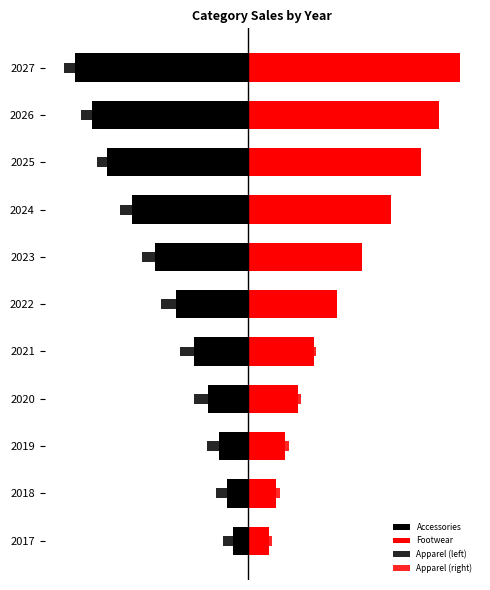

The Footwear series shows 1.7 at 2021. True or false?

False